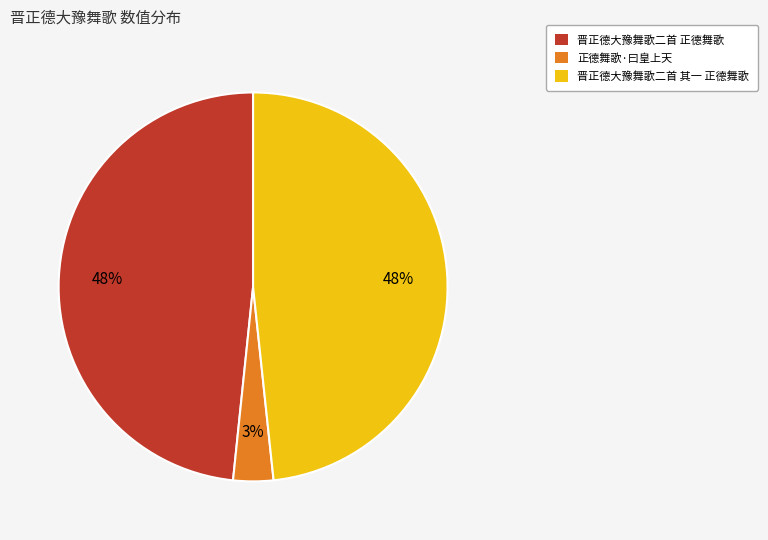

Is 晋正德大豫舞歌二首 其一 正德舞歌 the majority of the pie?

No